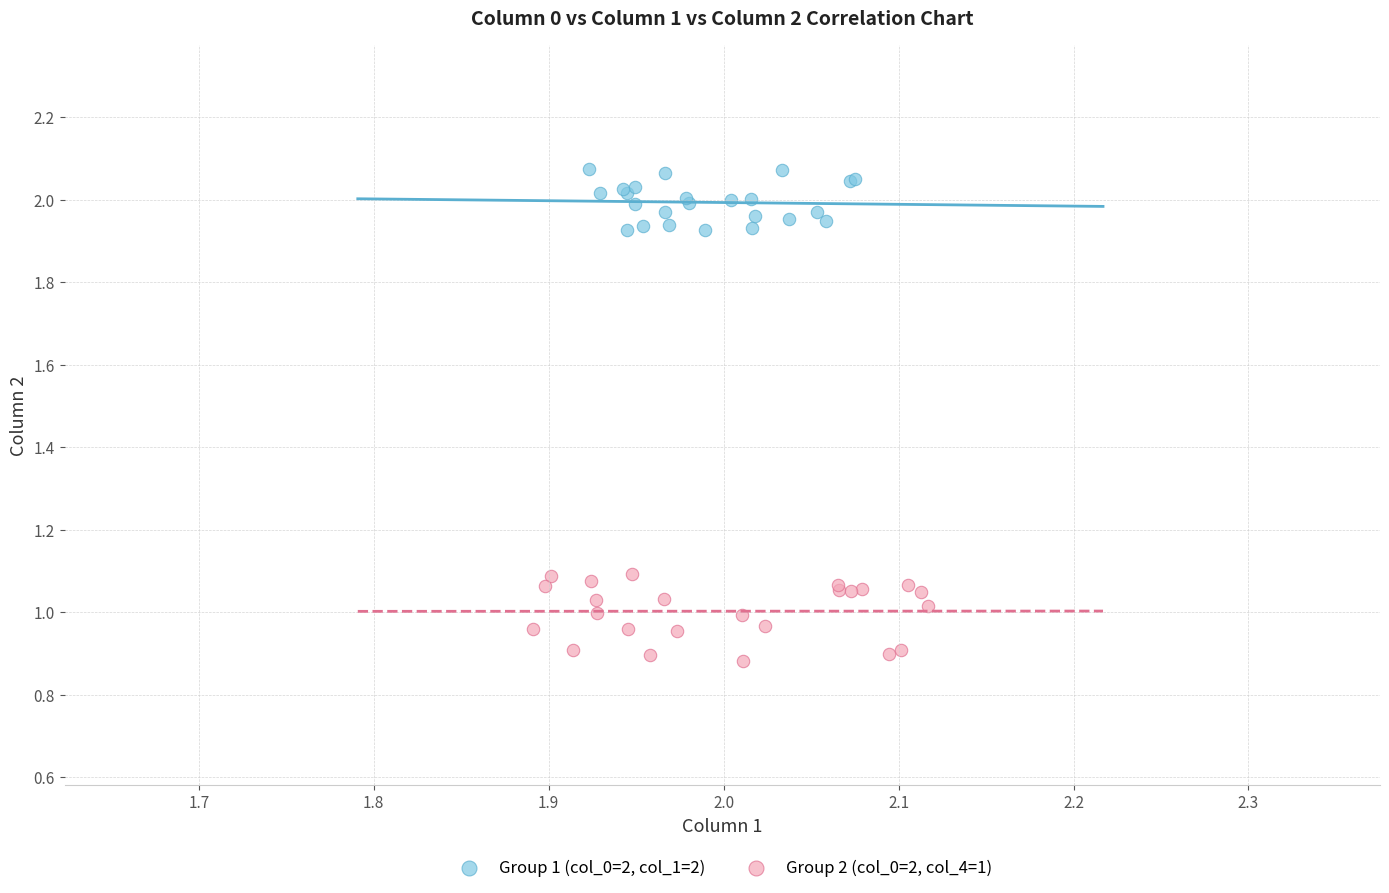

Which series reaches the maximum Y coordinate?

Group 1 (col_0=2, col_1=2)